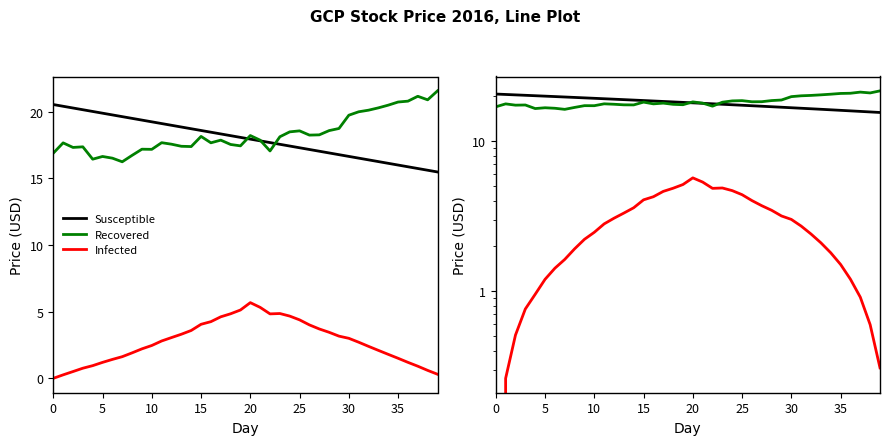

Which series has the largest range (max minus min)?

Infected